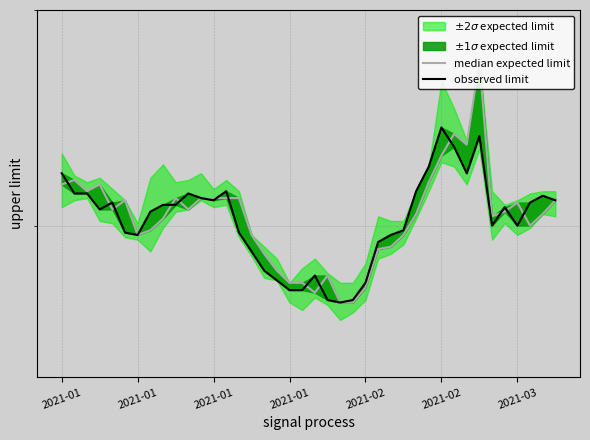

The value of observed limit at 39 is 7.0. True or false?

False